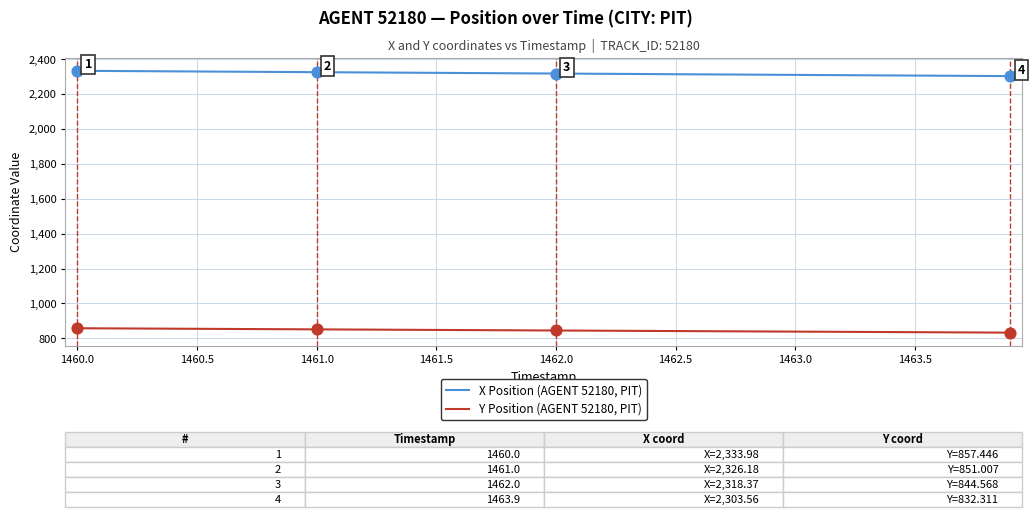

What are all the series names shown in the legend?

X Position (AGENT 52180, PIT), Y Position (AGENT 52180, PIT)